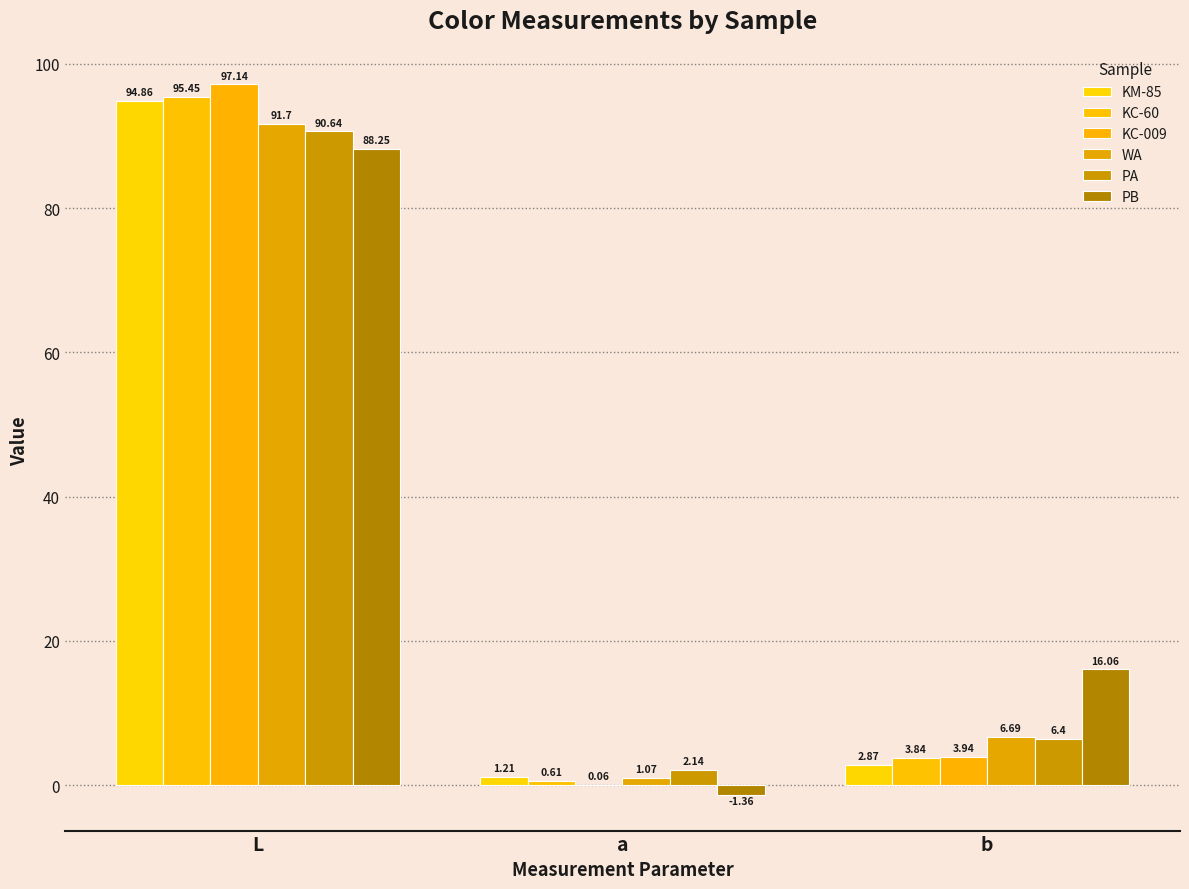

Rank the categories by WA value from highest to lowest.

L, b, a